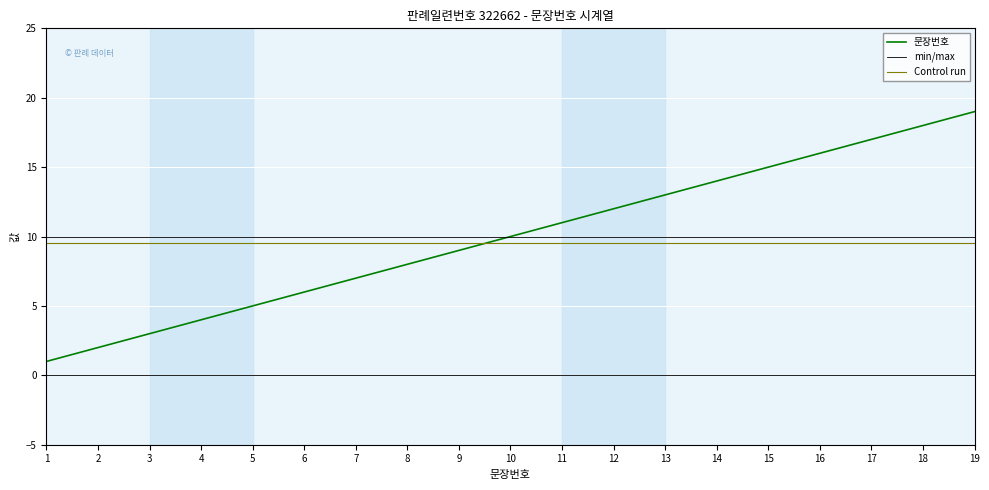

At 14, list the series in order from smallest to largest.

Control run, min/max, 문장번호